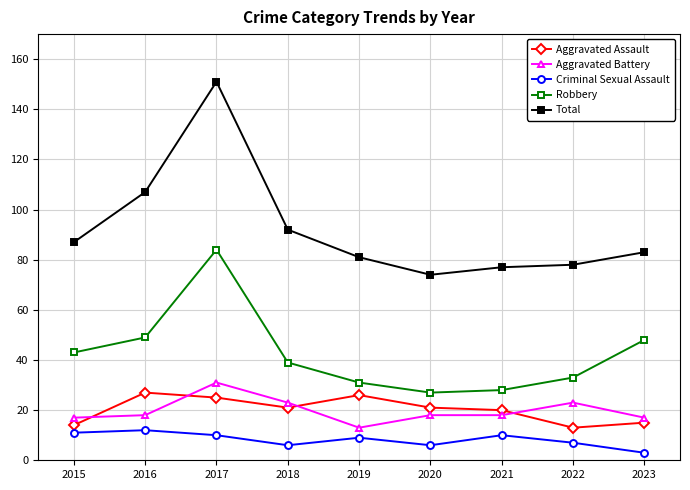

What is the minimum value shown in the chart?

3